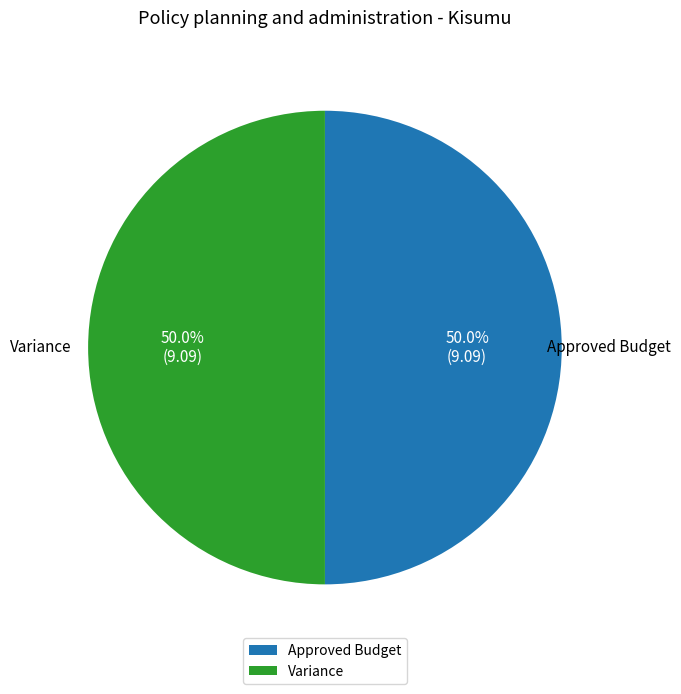

To the nearest percent, what percentage of the pie is Approved Budget?

50%